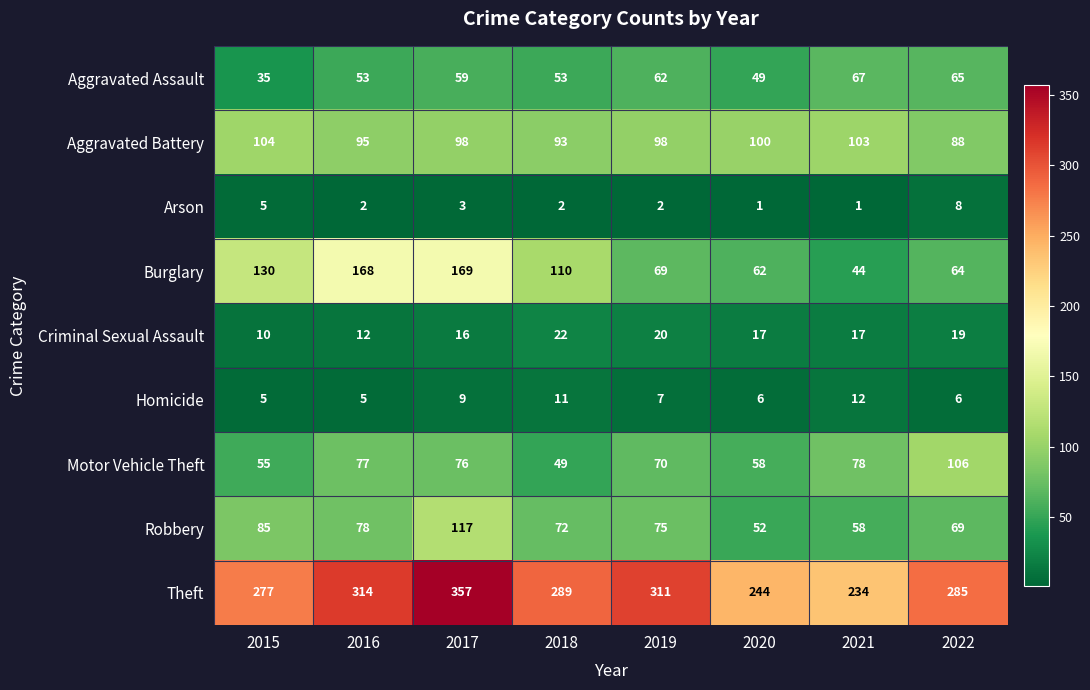

What is the difference between the Burglary values at 2020 and 2019?

7